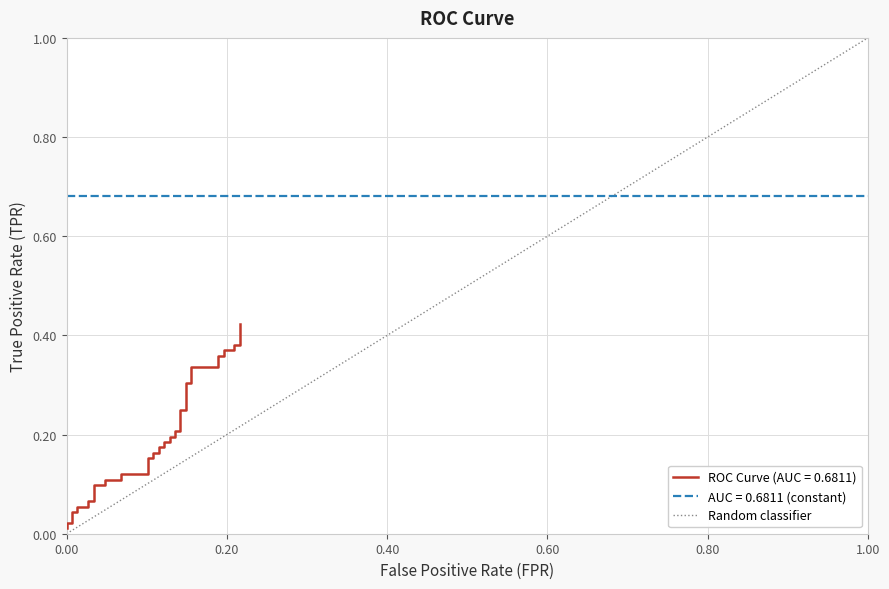

Does the chart have visible grid lines?

Yes